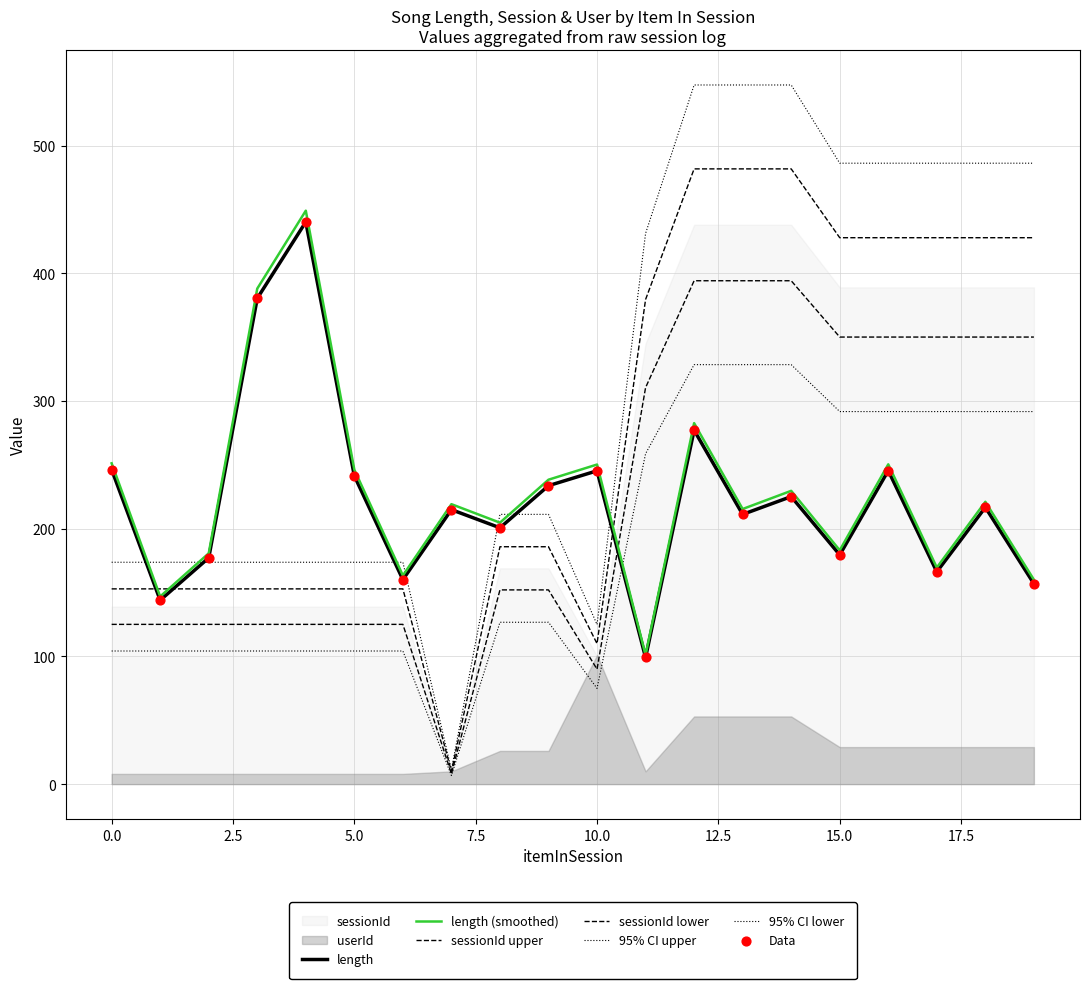

At which category is the sum across all series the highest?

12